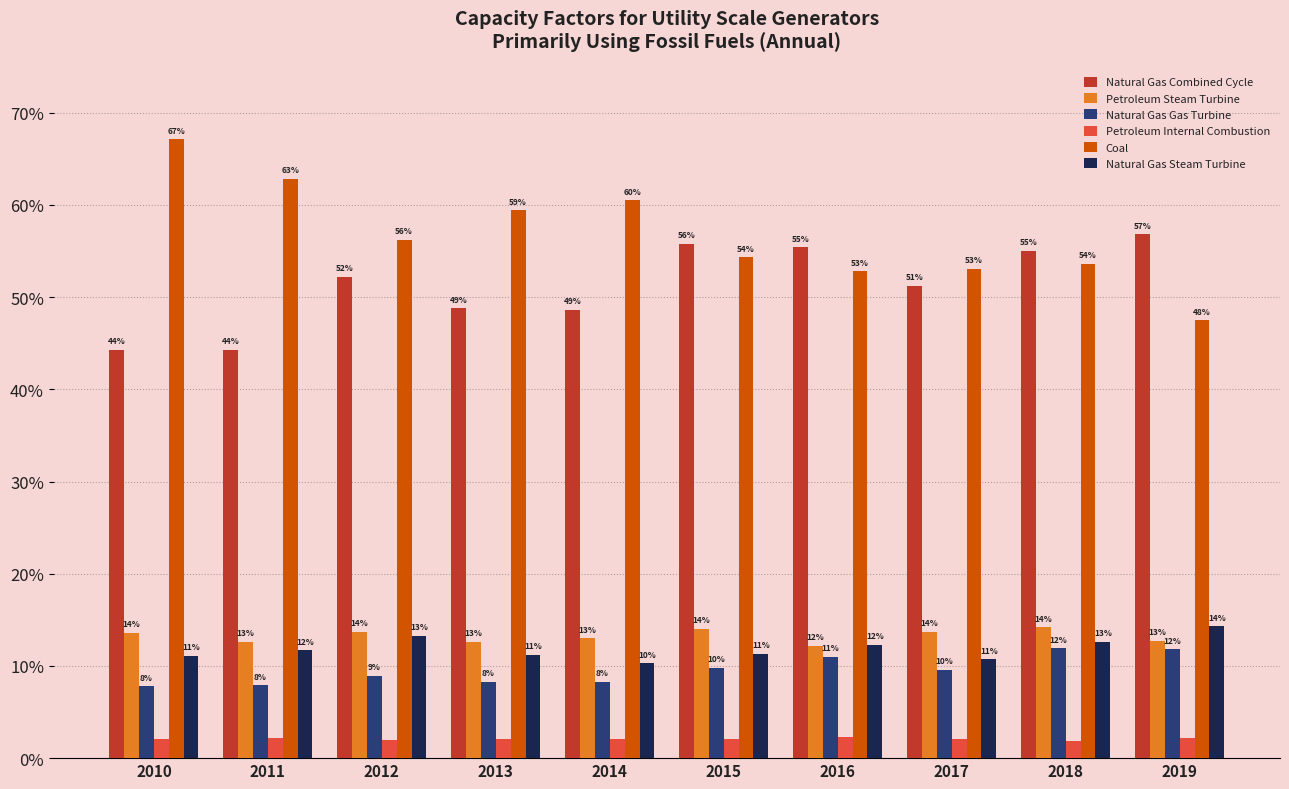

At which label is Natural Gas Steam Turbine closest to 0?

2014